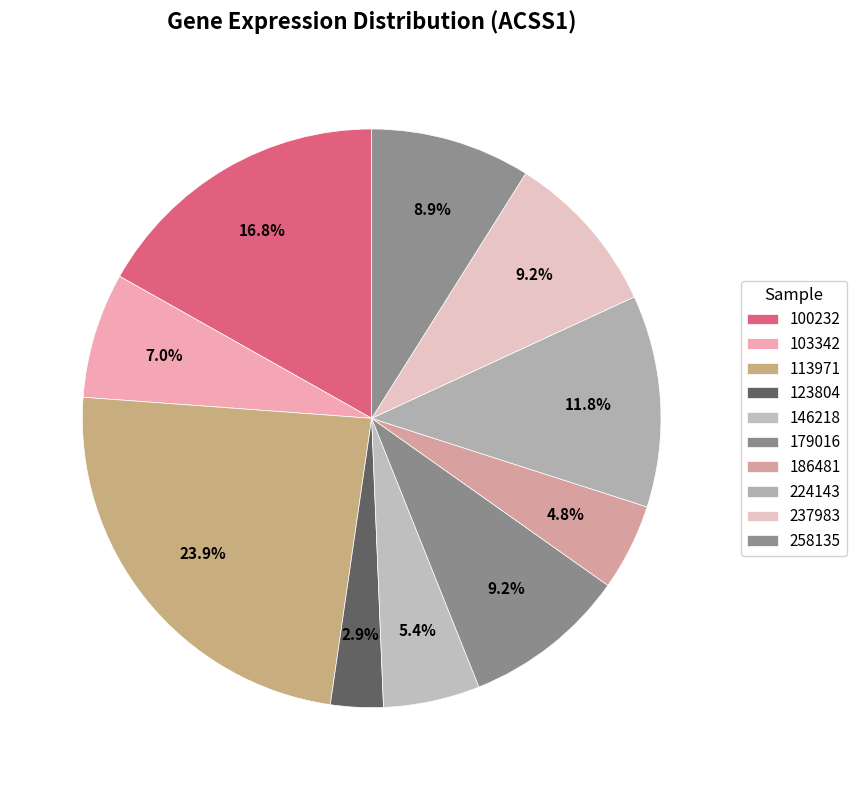

What is the ratio of the value at 113971 to the value at 103342?

3.4